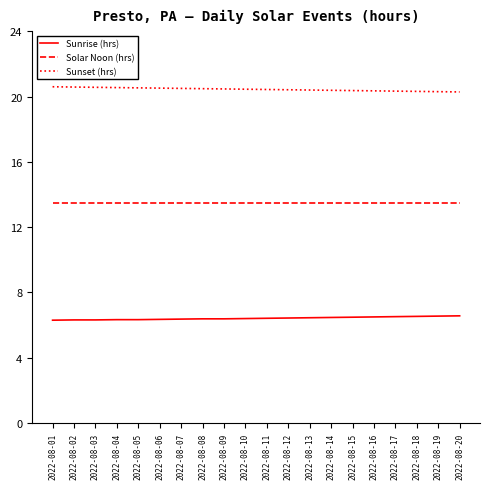

Rank the series by their average value, from lowest to highest.

Sunrise (hrs), Solar Noon (hrs), Sunset (hrs)